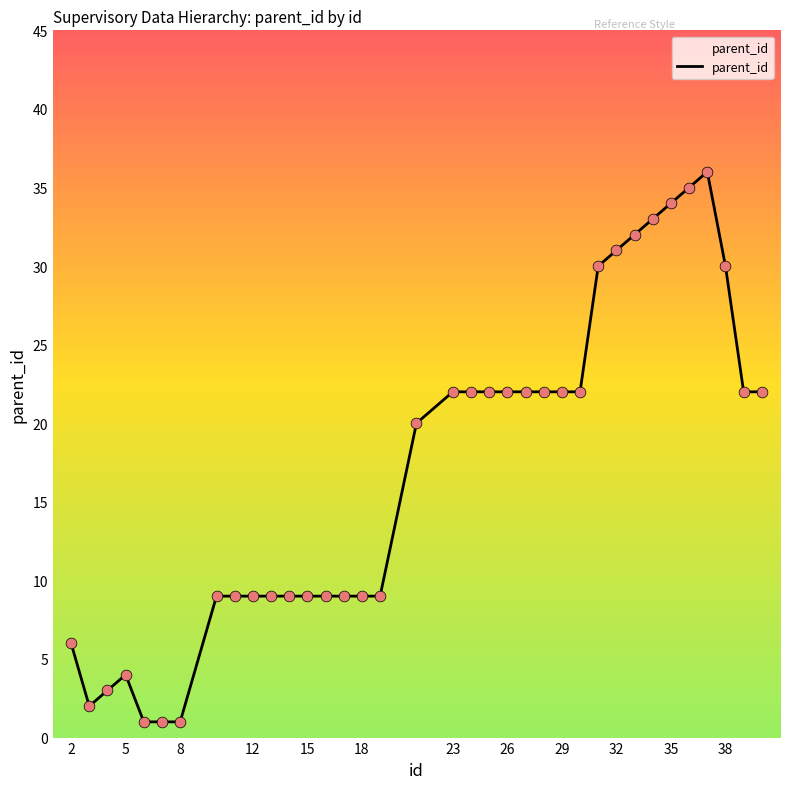

What is the maximum value shown in the chart?

36